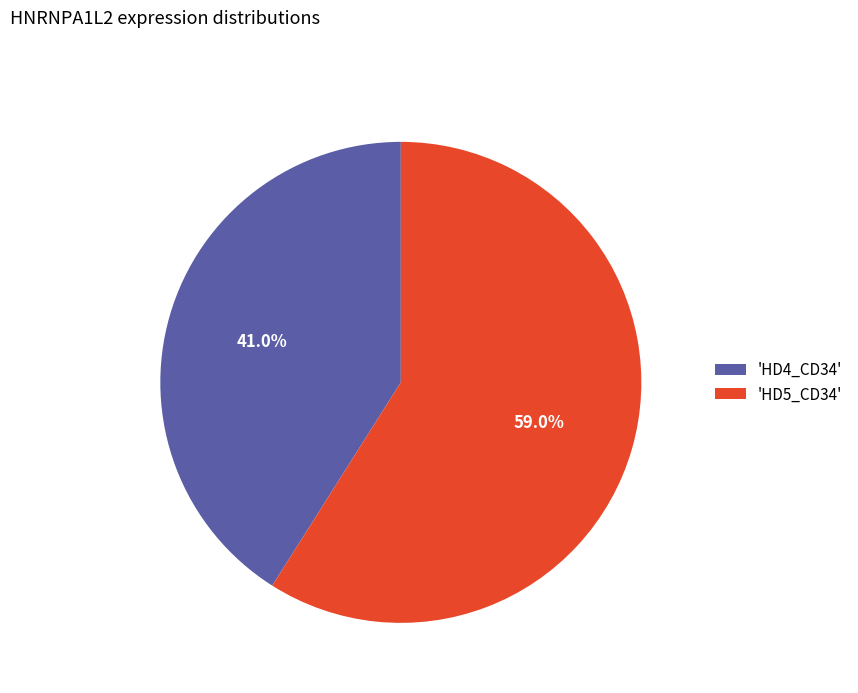

Which slice is the smallest?

'HD4_CD34'